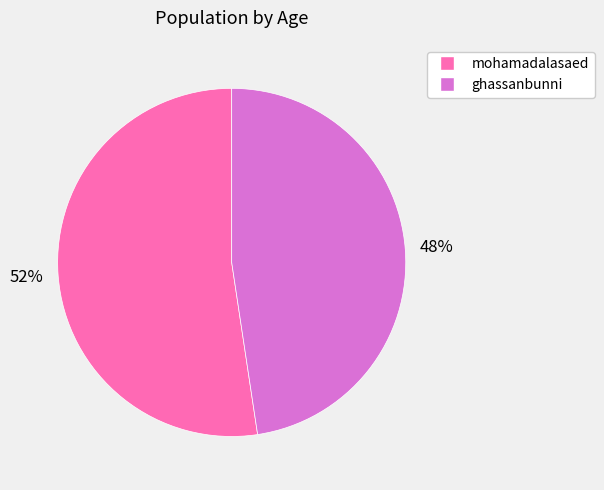

Rank the categories by value from highest to lowest.

mohamadalasaed, ghassanbunni